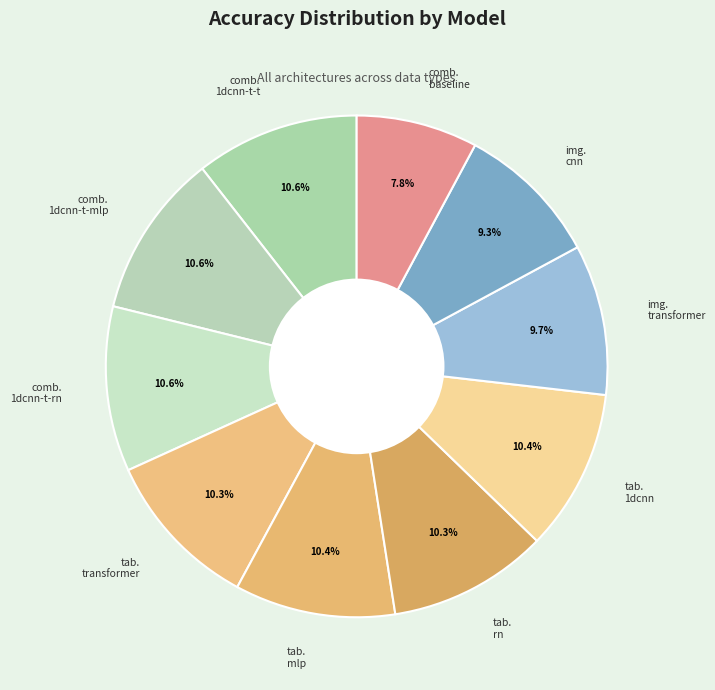

Does comb. 1dcnn-t-rn represent more than half of the total?

No